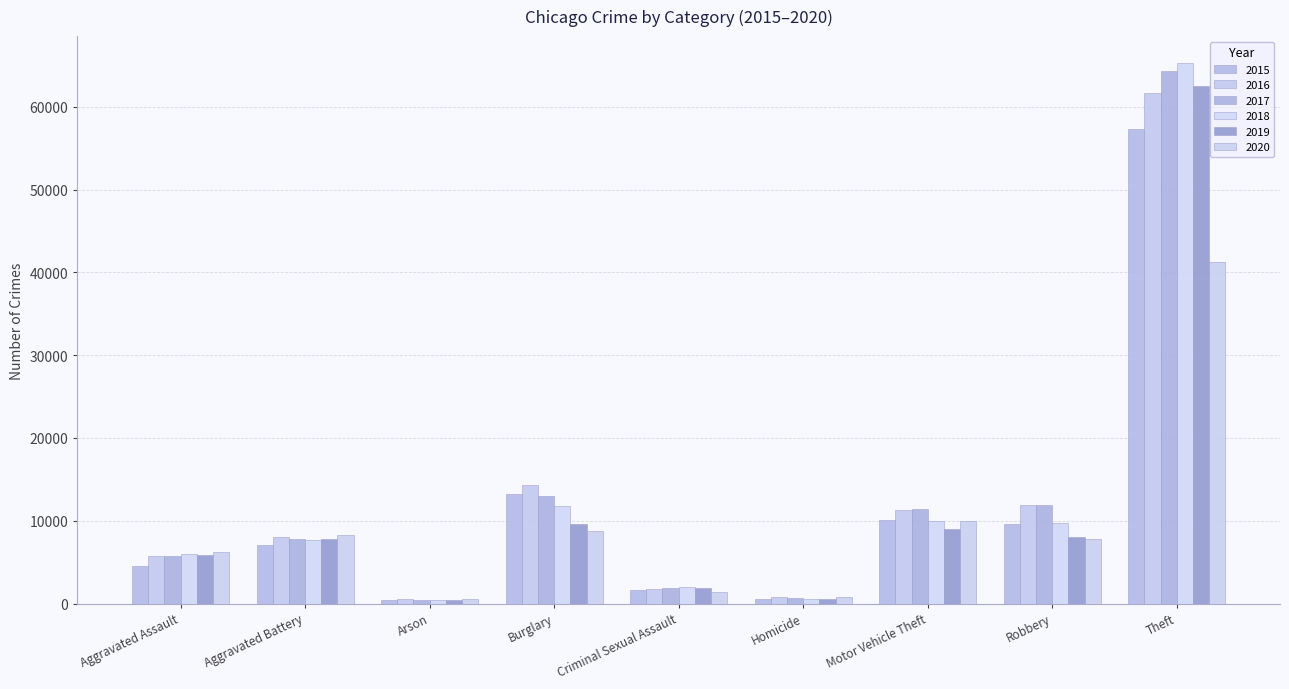

How many bars are there in total?

54